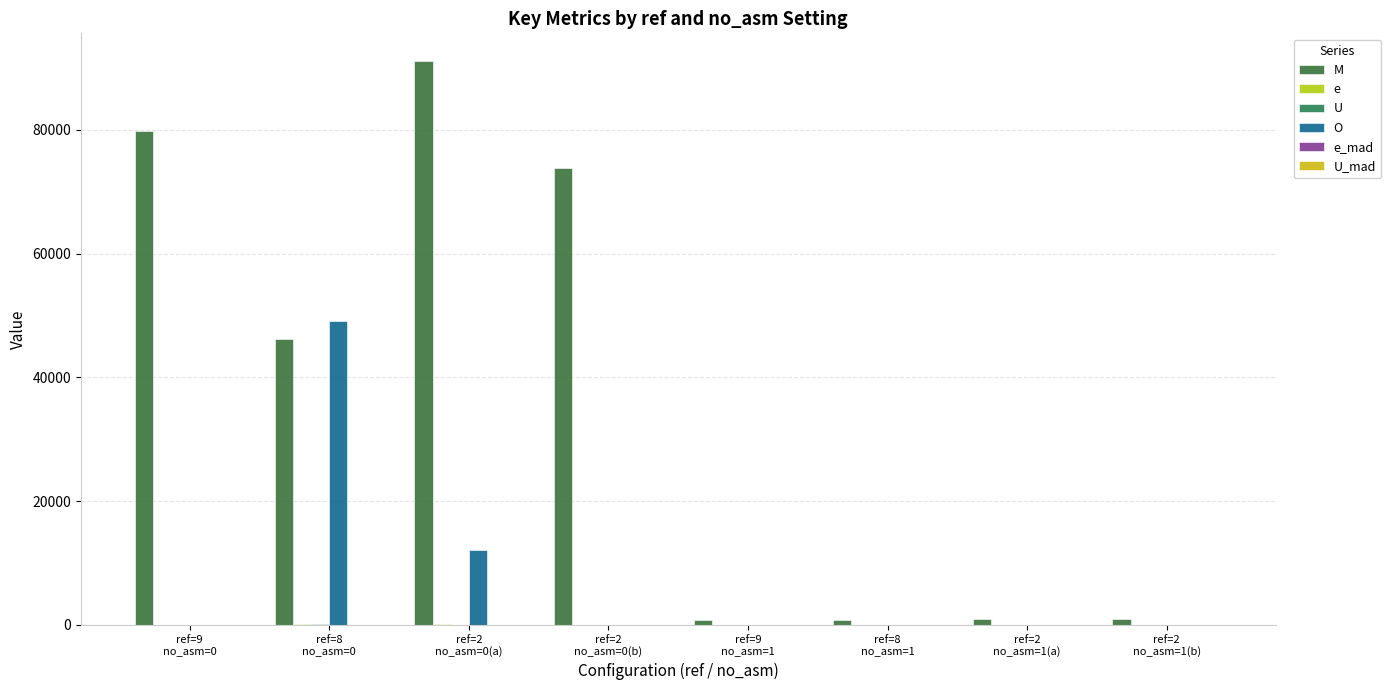

Where is U_mad nearest to the value 0?

ref=9
no_asm=1